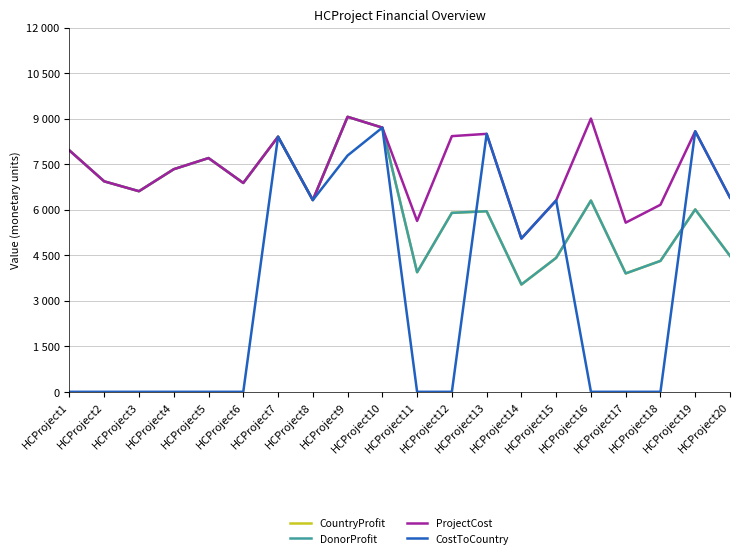

Does the chart have visible grid lines?

Yes